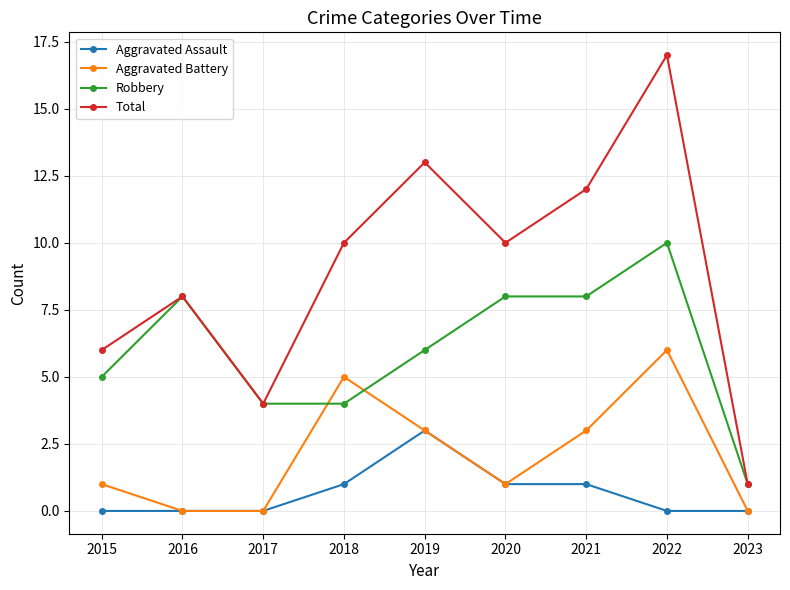

What is the maximum value shown in the chart?

17